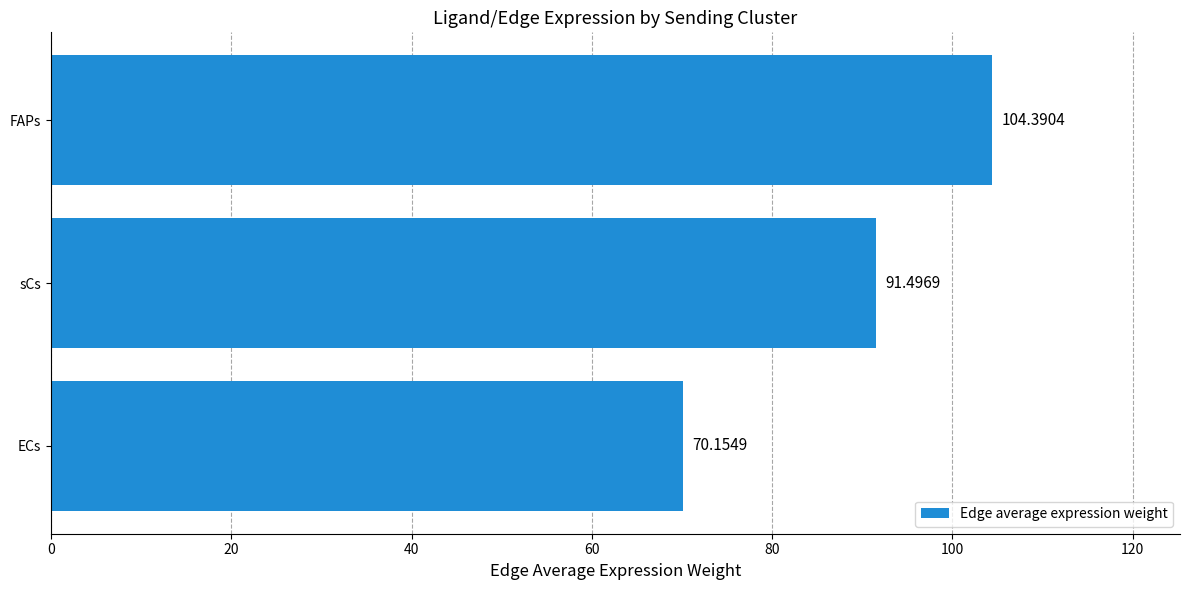

What is the sum of all values?

266.0